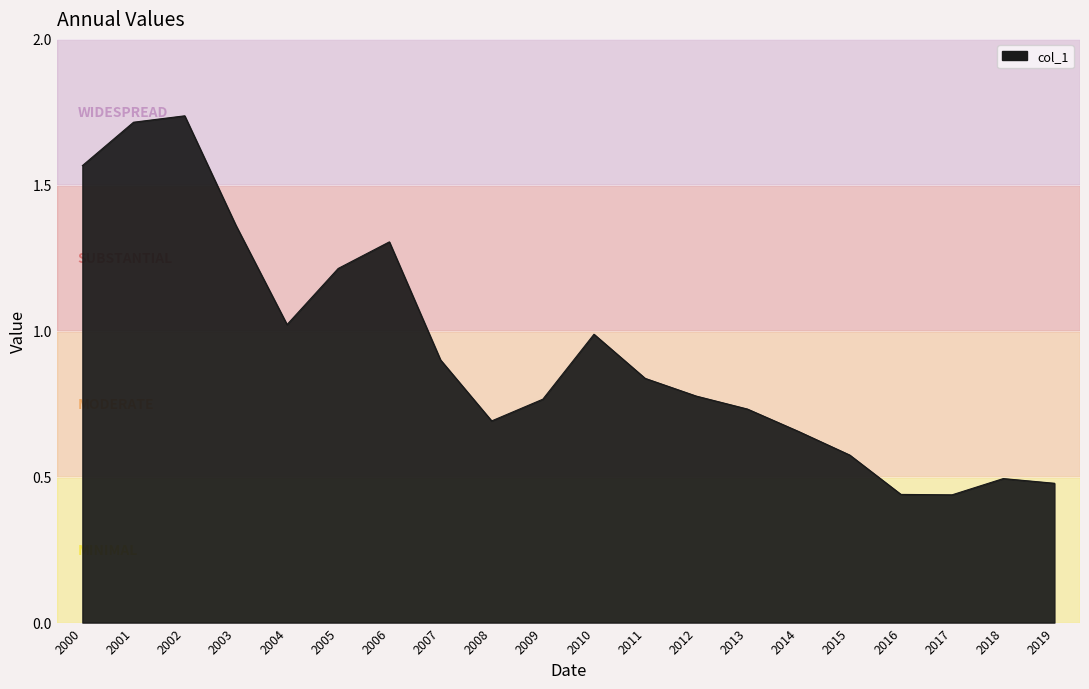

What is the difference between the maximum and minimum values?

1.3